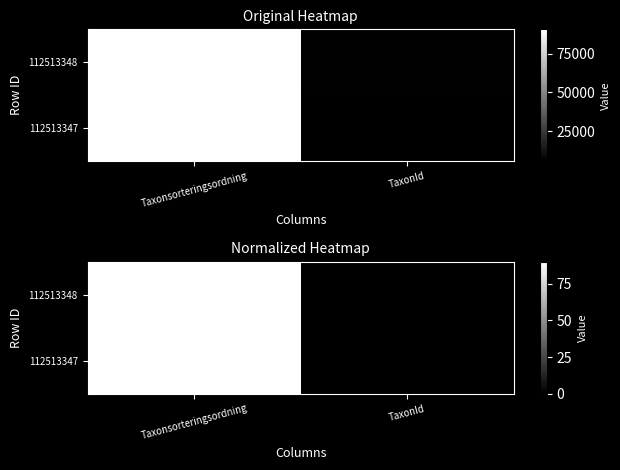

At which category is the sum across all series the highest?

Taxonsorteringsordning